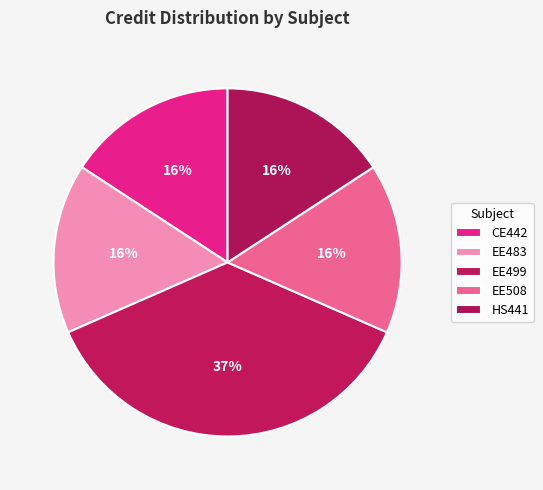

Does CE442 represent more than half of the total?

No